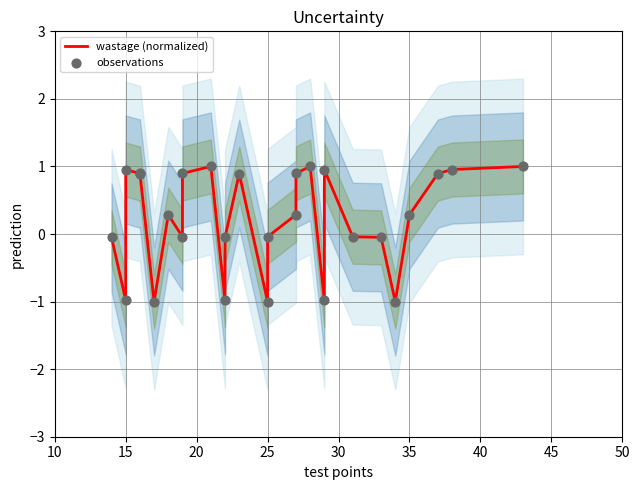

Which series has the largest total across all categories?

wastage (normalized)